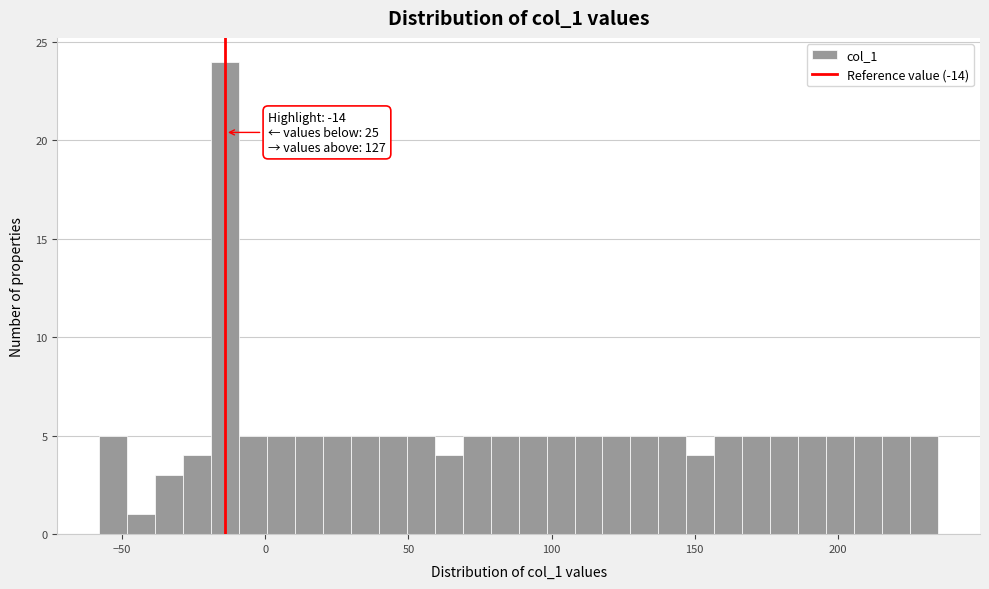

Read against the x-axis, roughly where is the centre of the tallest bar?

-15